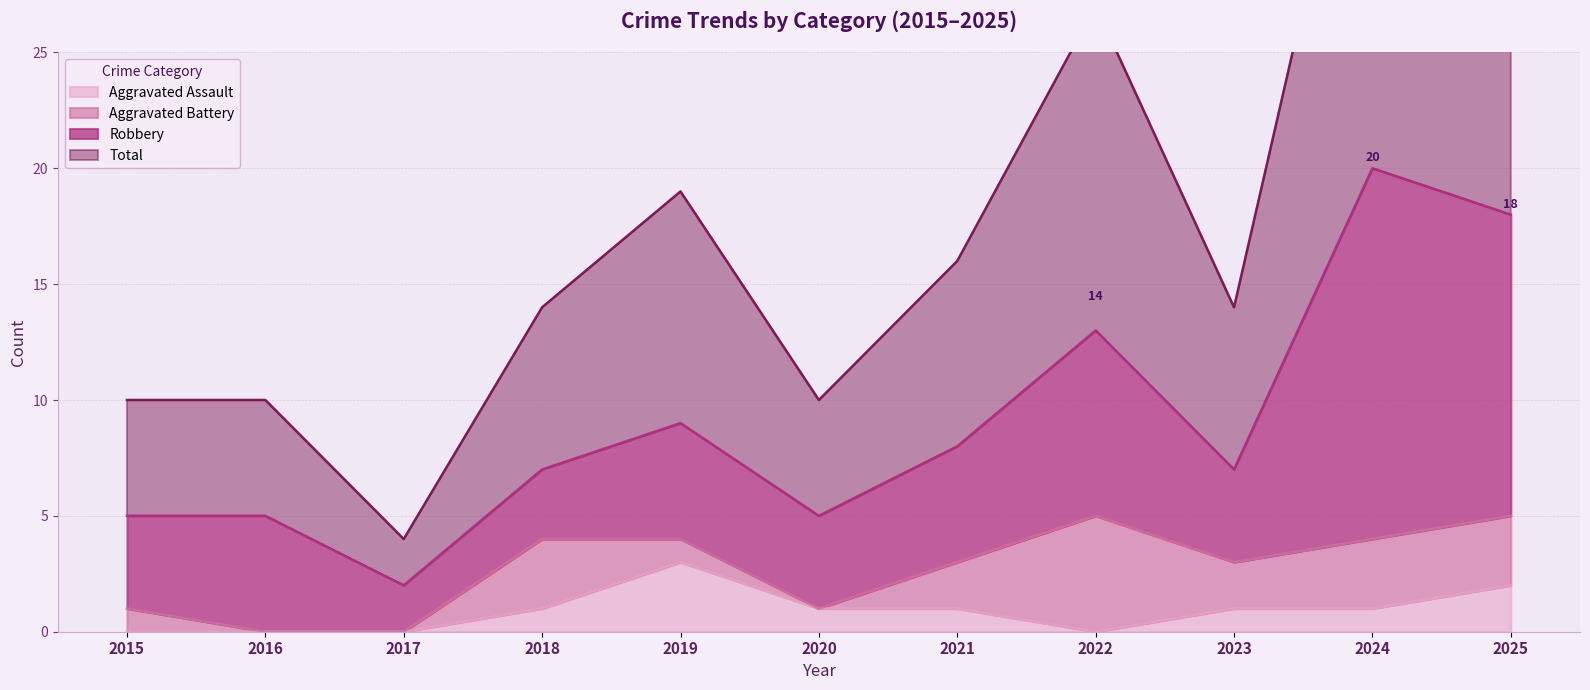

Which category has the highest value in the Aggravated Assault series?

2019